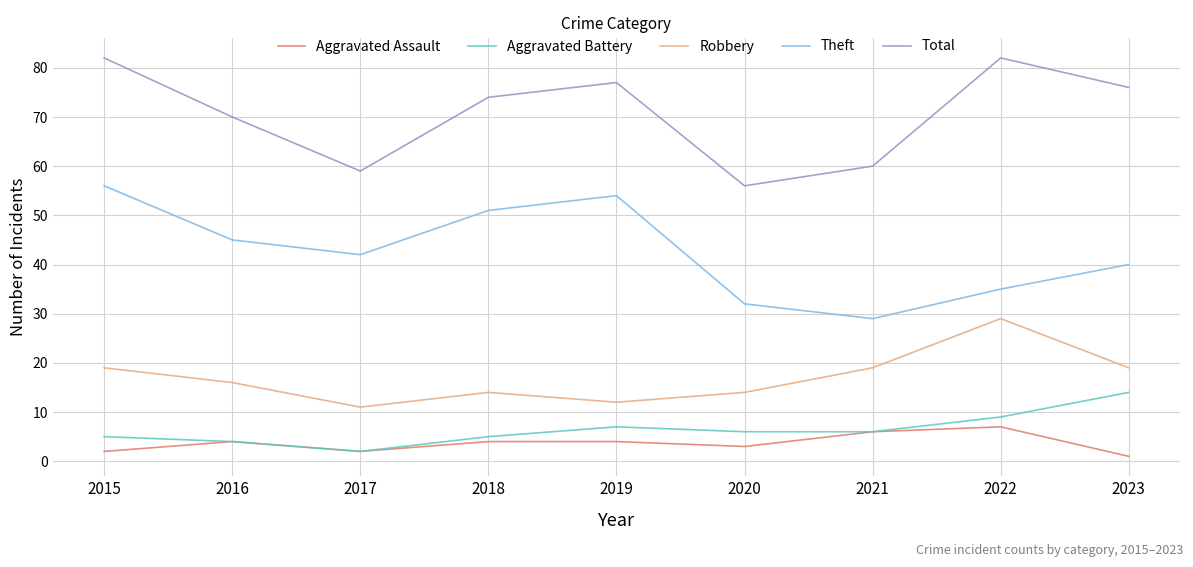

True or false: Aggravated Assault and Theft intersect in this chart.

False